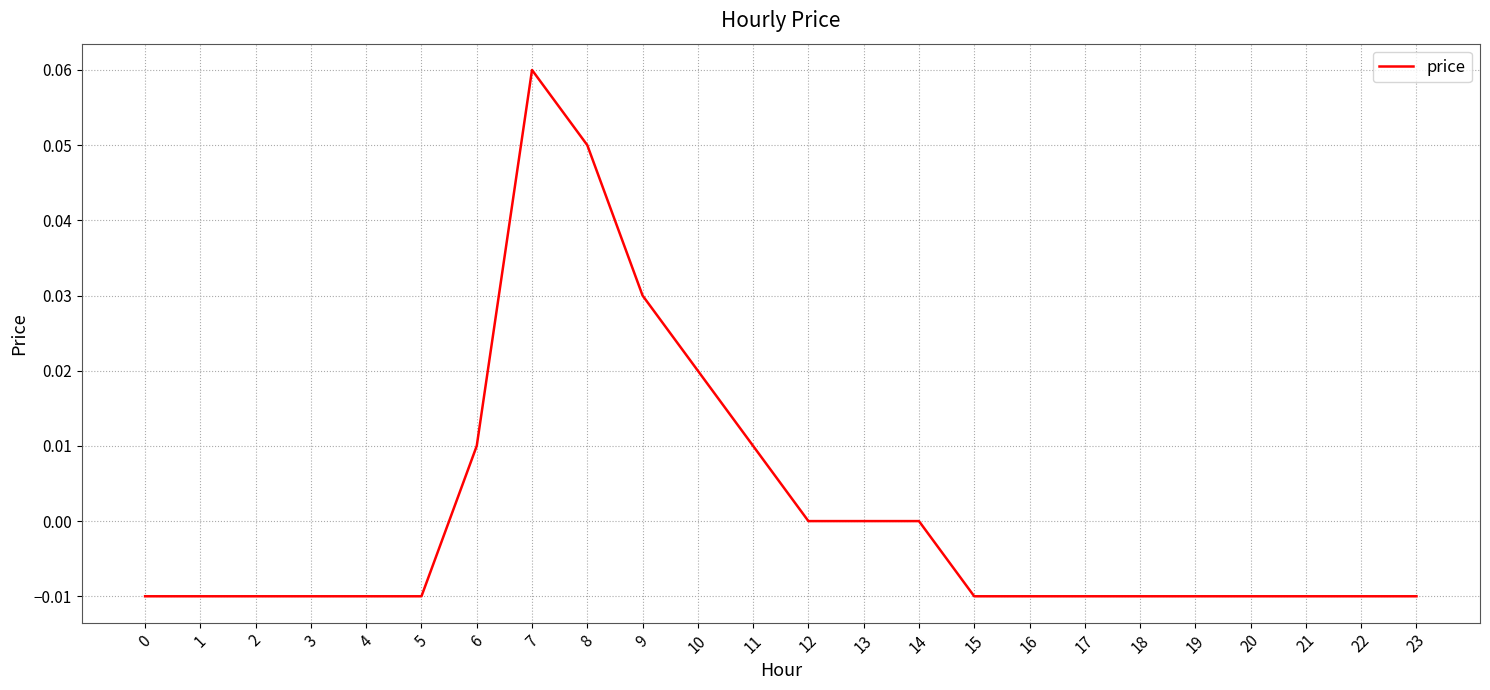

Which has a higher value, 12 or 7?

7